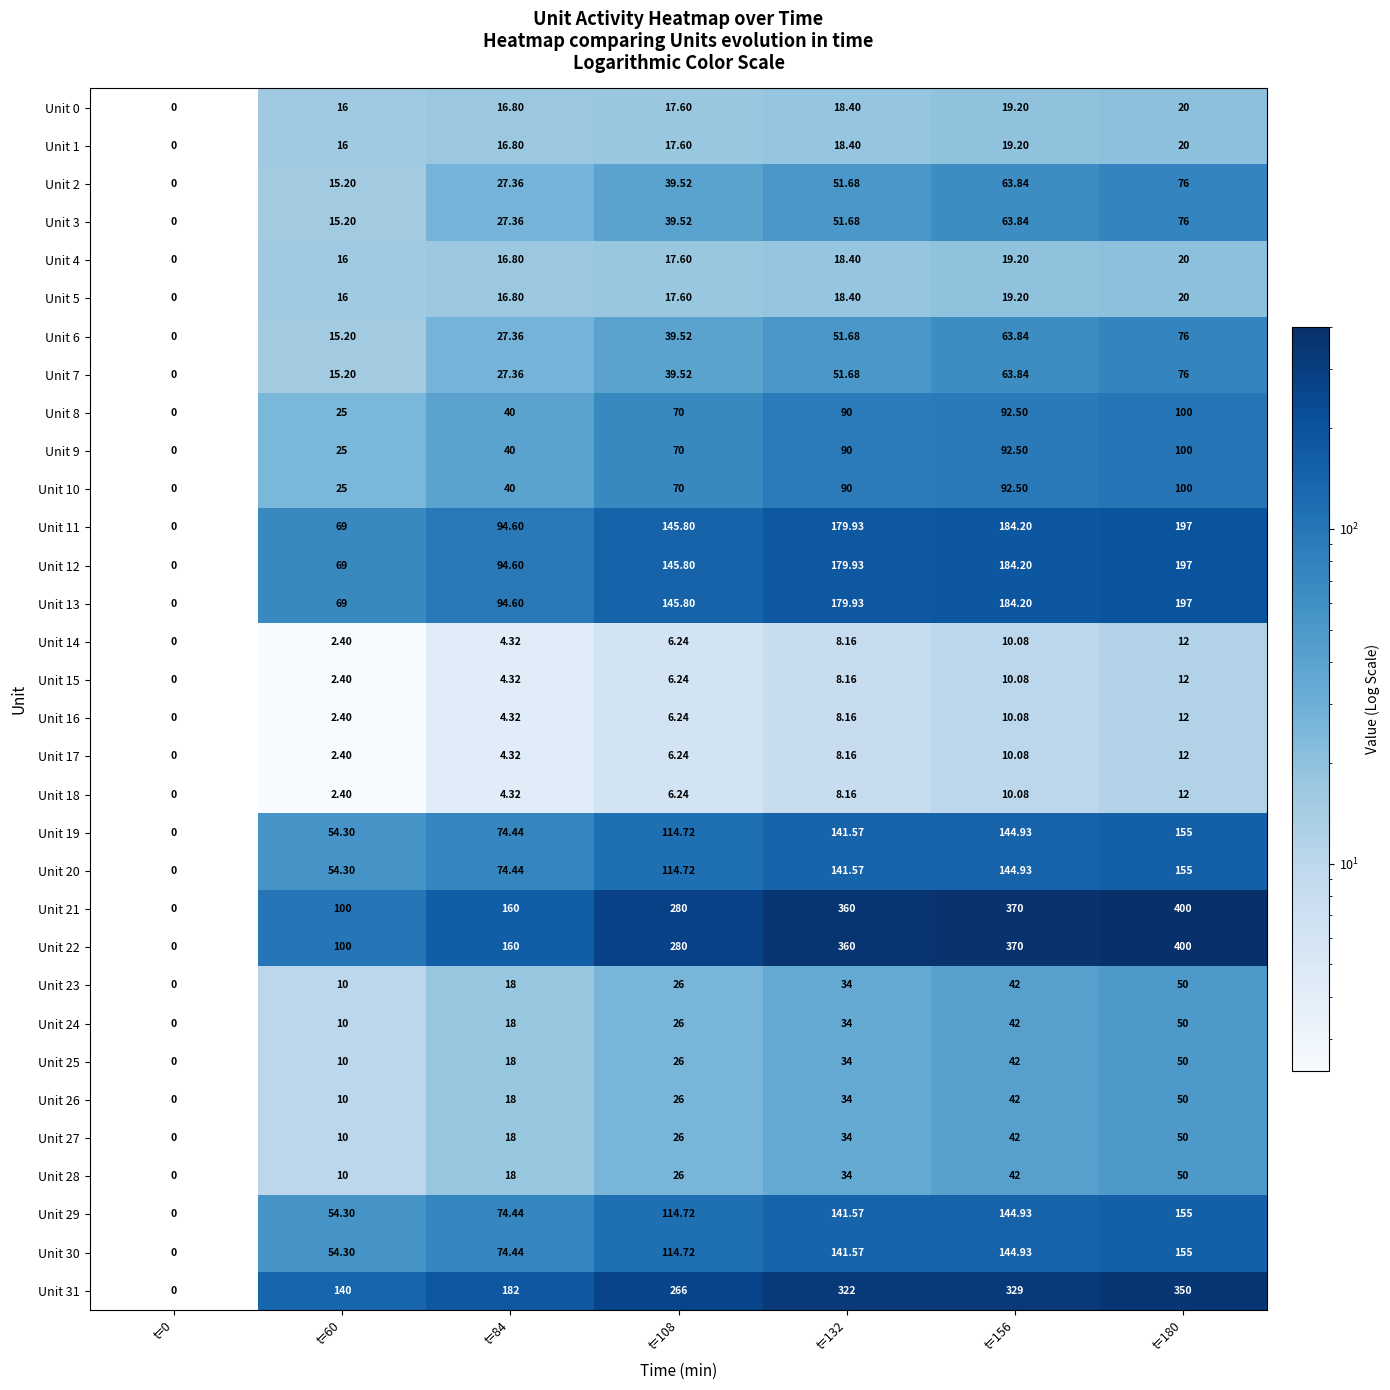

Is the value of Unit 16 at t=108 greater than the value of Unit 0 at t=156?

No